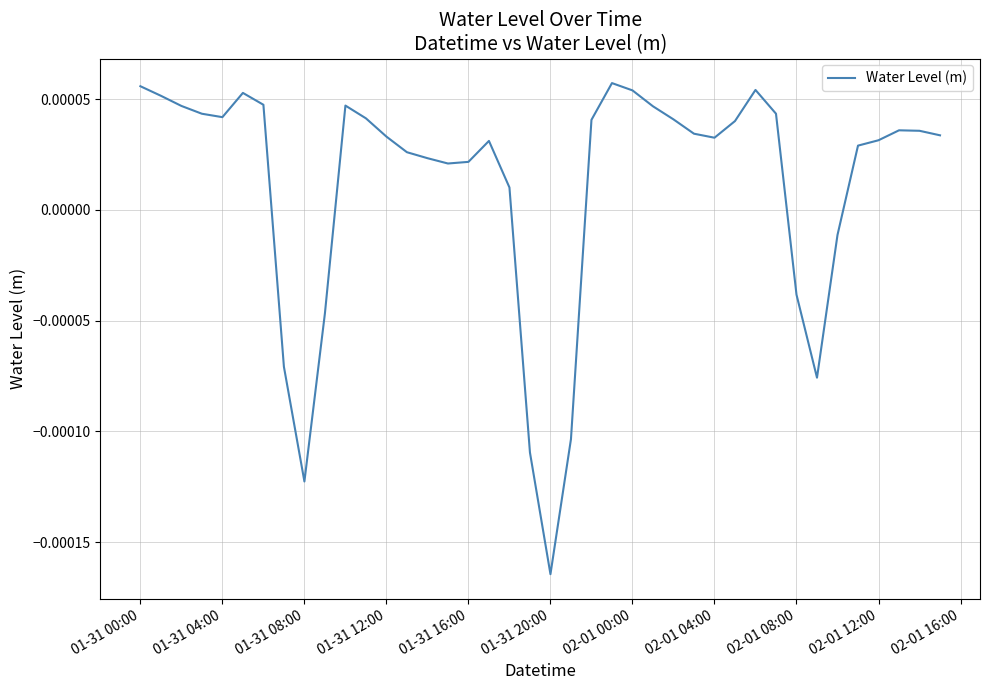

Does the chart have visible grid lines?

Yes